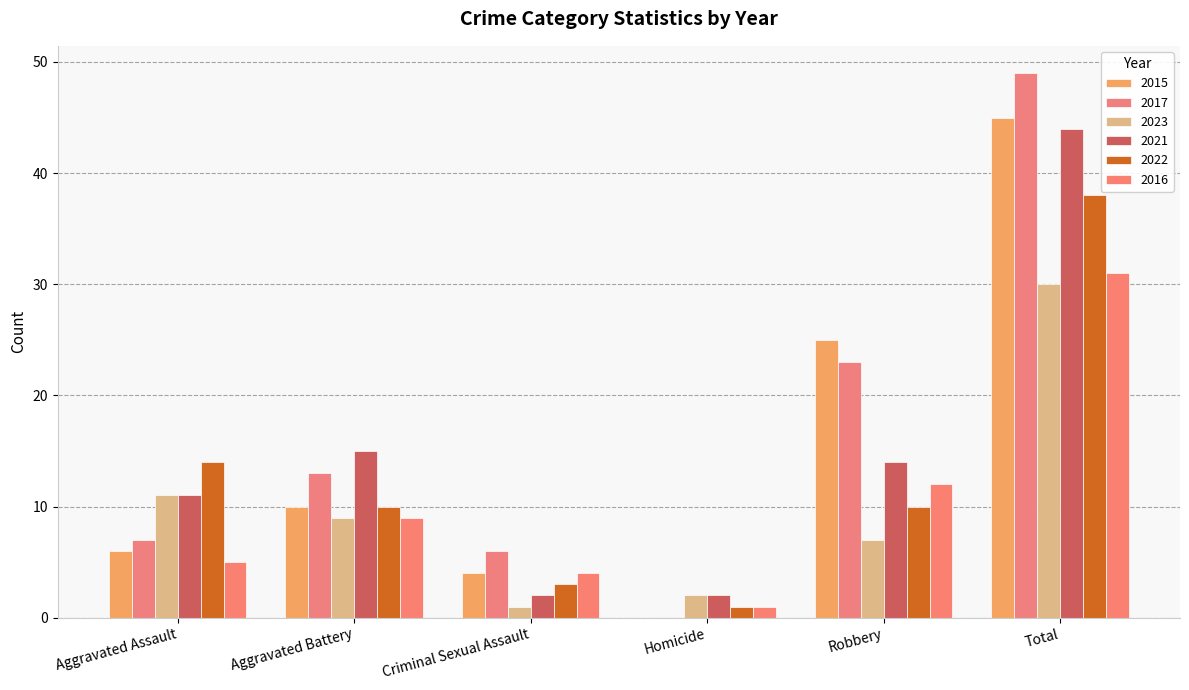

Is the value of 2023 at Aggravated Assault greater than the value of 2022 at Total?

No